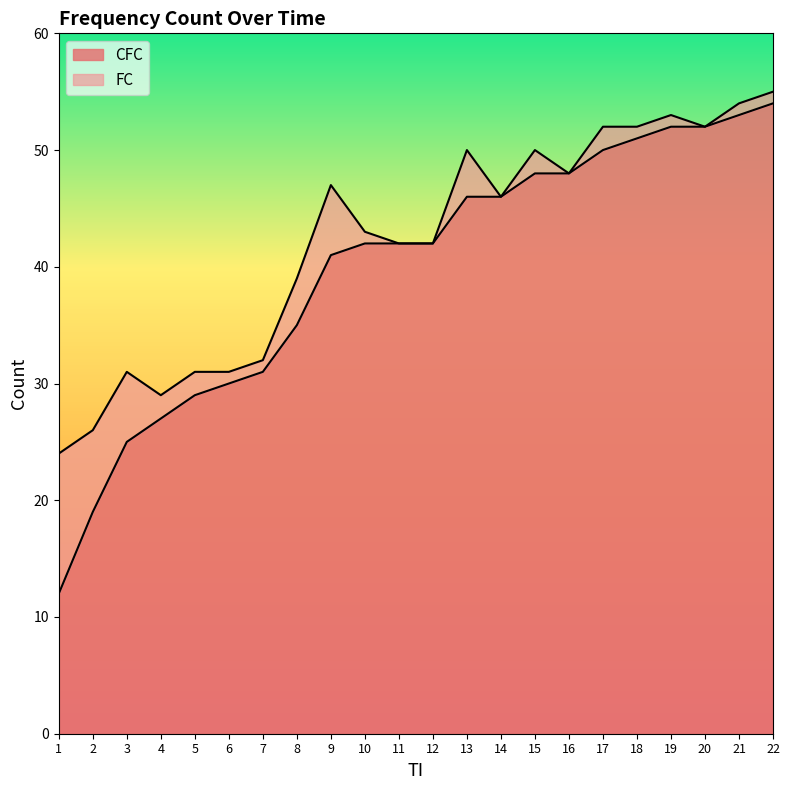

What is the smallest value displayed?

12